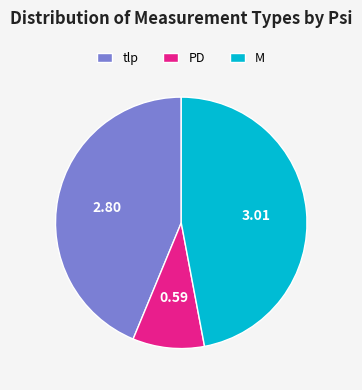

Is it true that M is 47% of the pie?

True